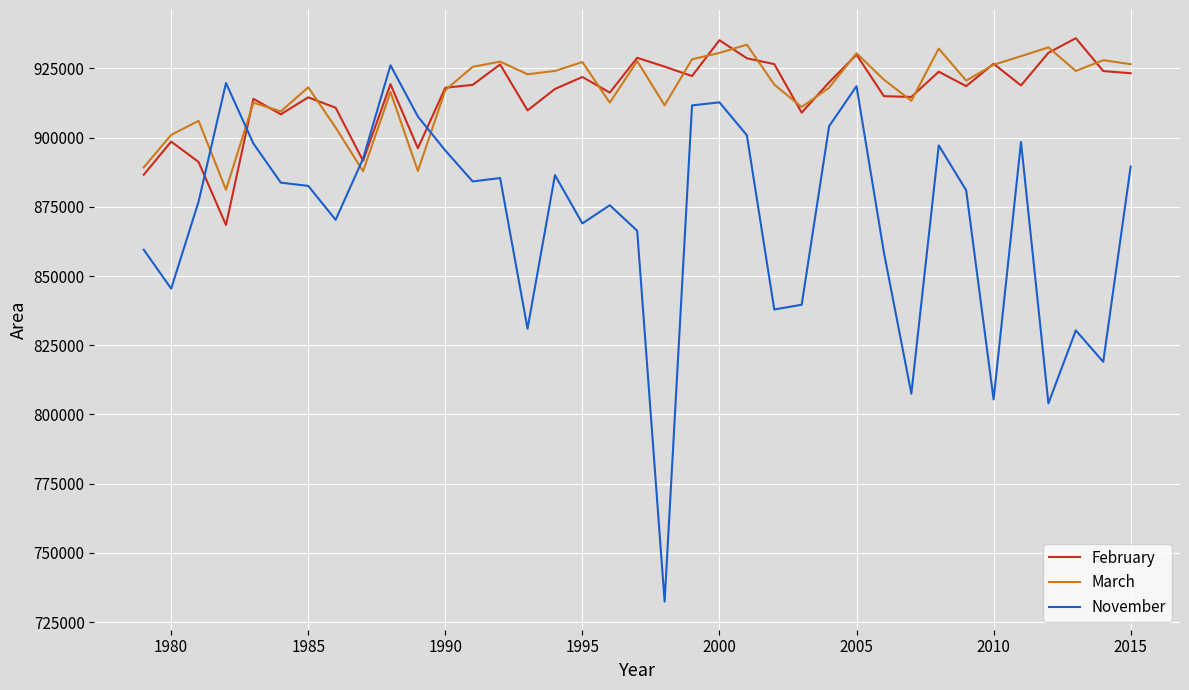

How many times do November and March cross each other?

4